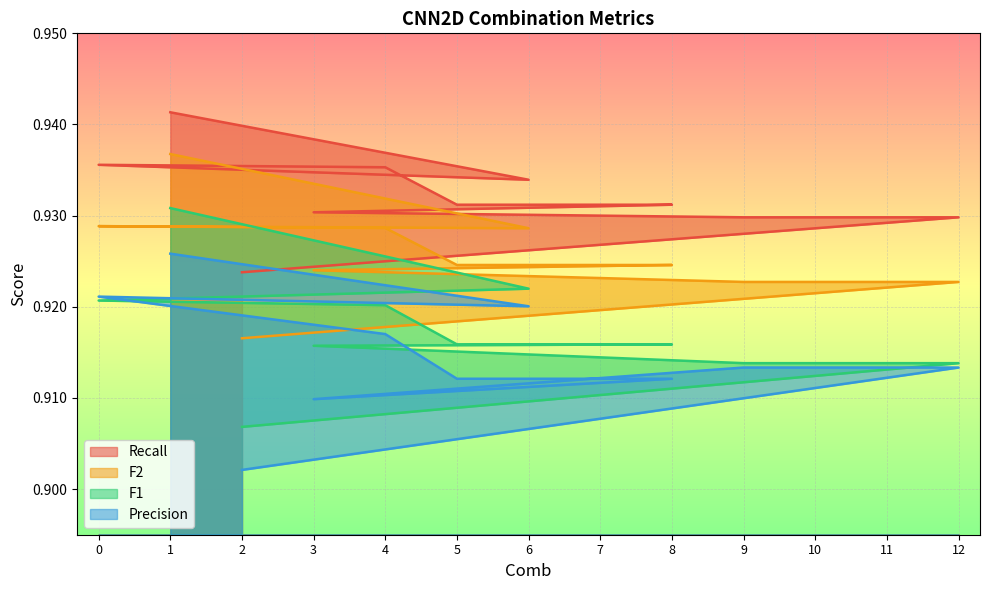

Which series changed the most between 6 and 12?

F1